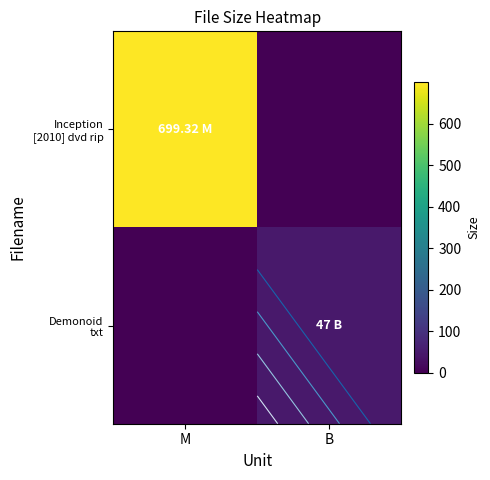

What value does the Demonoid txt series have at B?

47.0